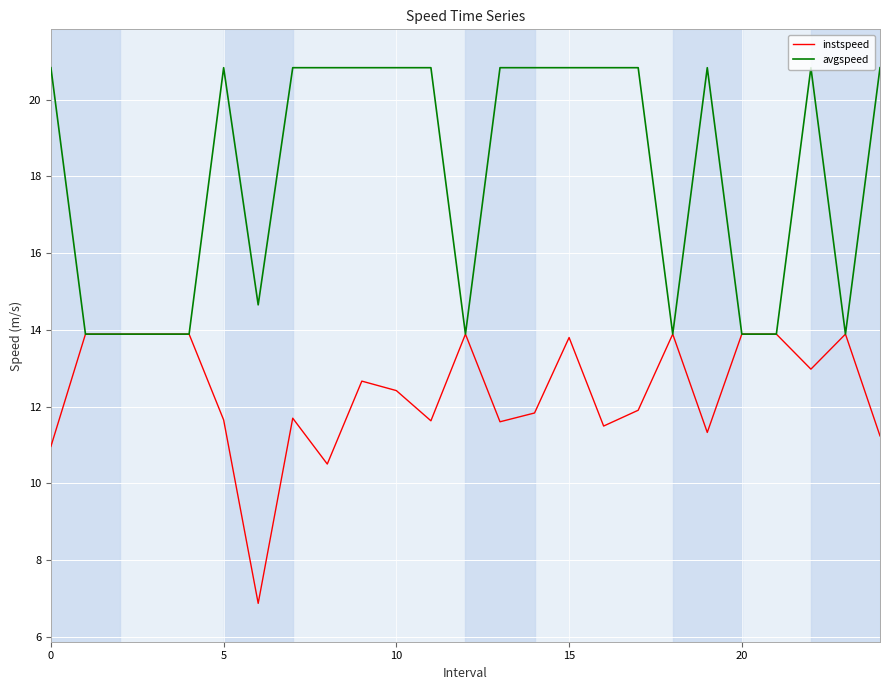

What is the greatest value displayed?

20.8